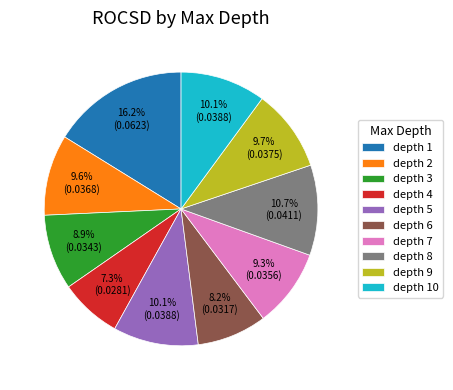

Which slice is the smallest?

depth 4